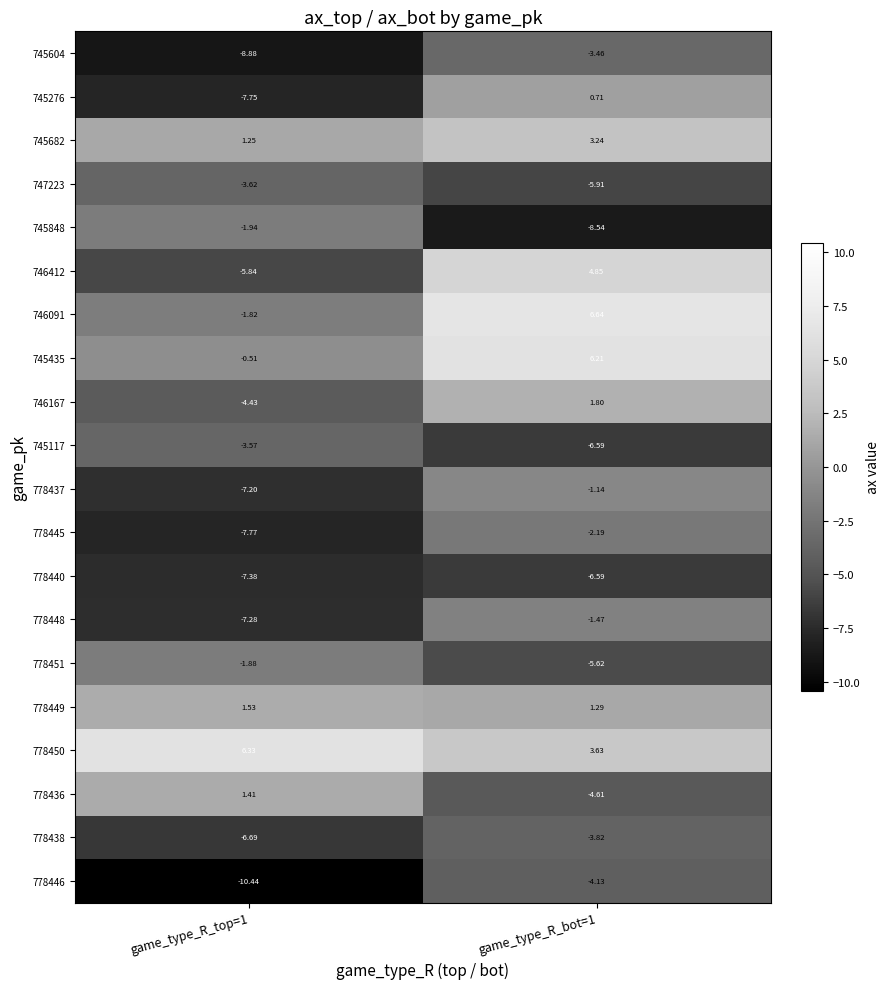

Is the value of 778438 at game_type_R_top=1 greater than the value of 745604 at game_type_R_top=1?

Yes